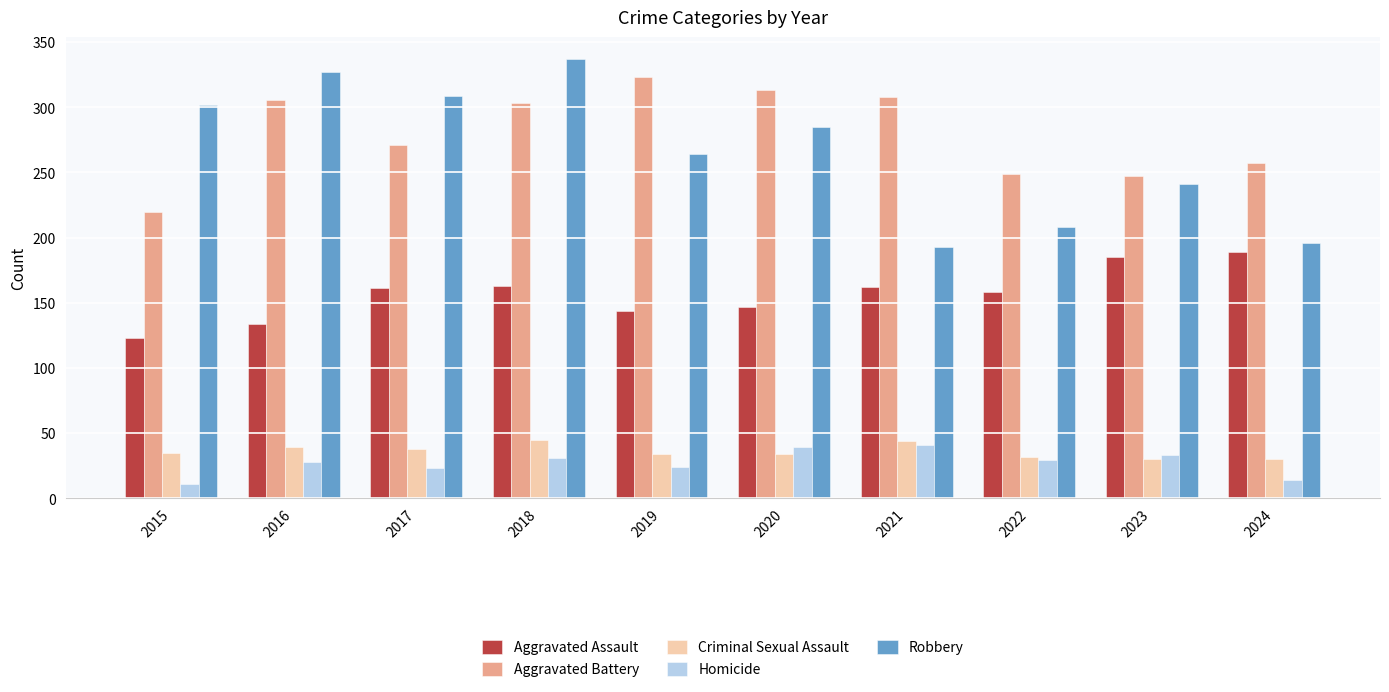

The Aggravated Battery series shows 85 at 2021. True or false?

False